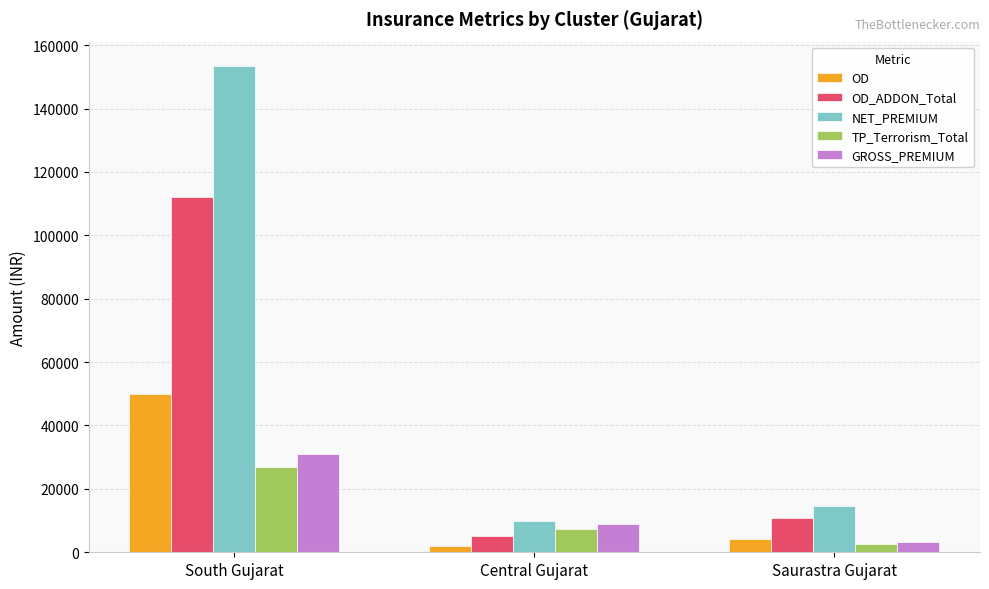

The value of OD_ADDON_Total at South Gujarat is 112188. True or false?

True